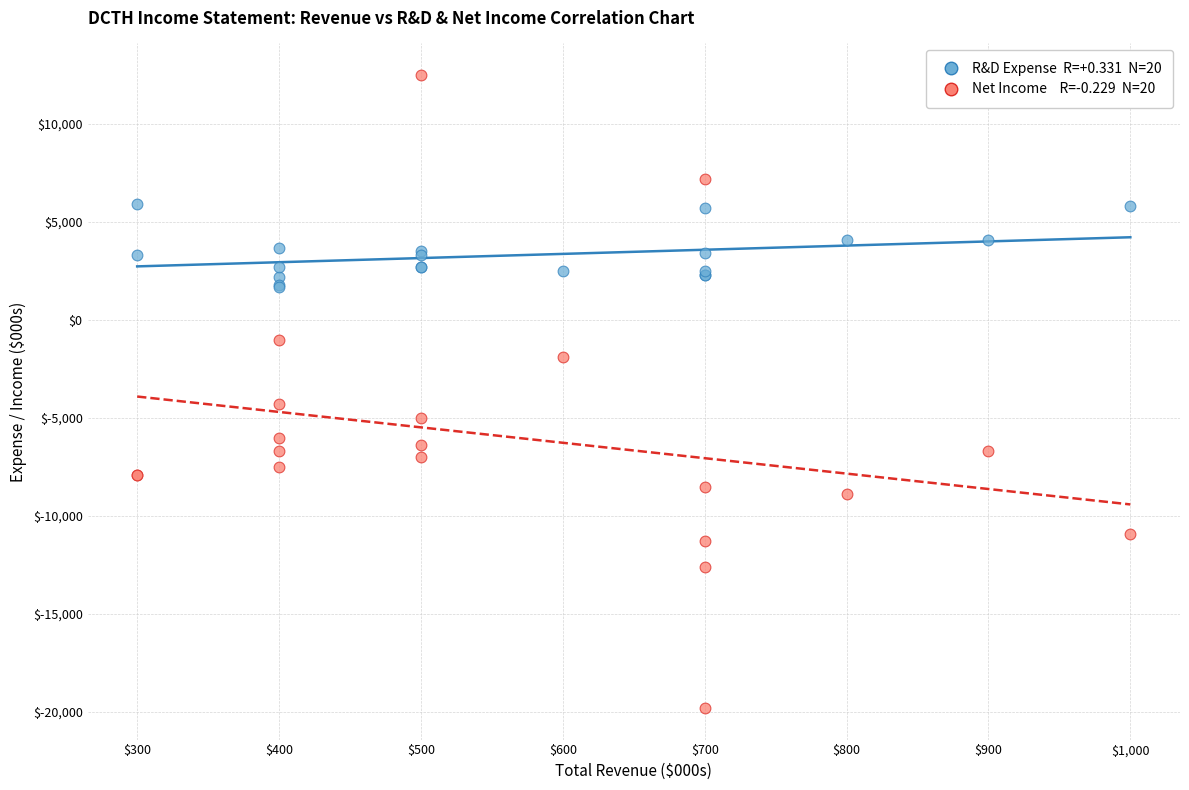

Across all series, what Y value is closest to -3650?

-4300